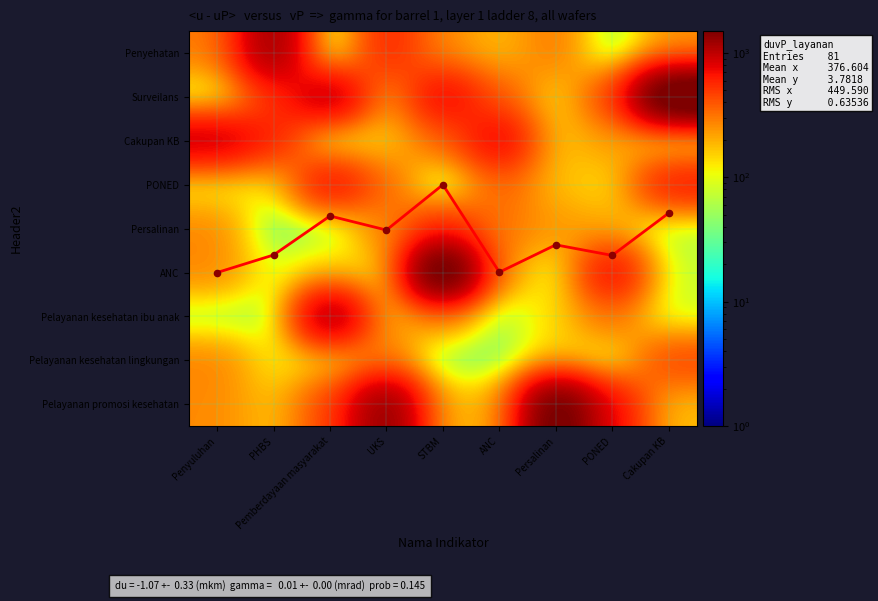

True or false: Pelayanan promosi kesehatan has a value of 307.4 at STBM.

False